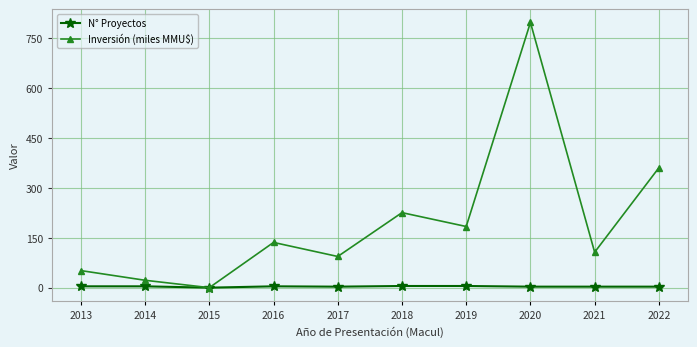

Which category has the highest value across all series?

2020